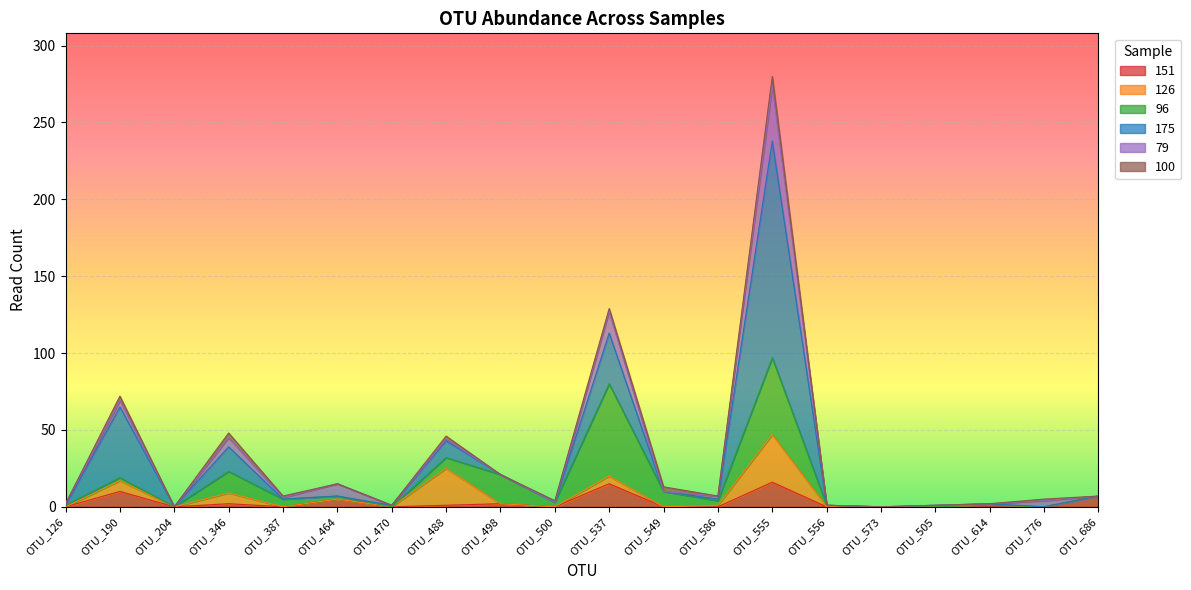

What is the average value of the 100 series?

1